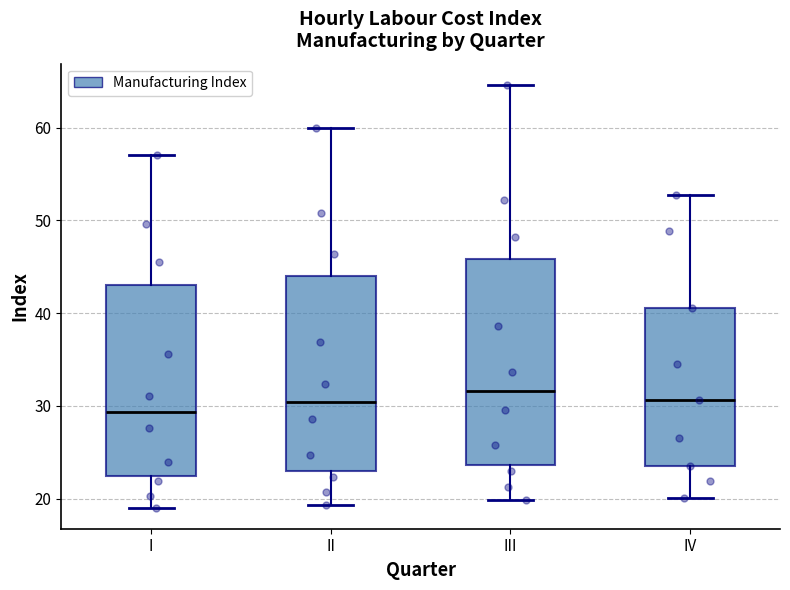

Which box is the tallest, from its lower edge to its upper edge?

III